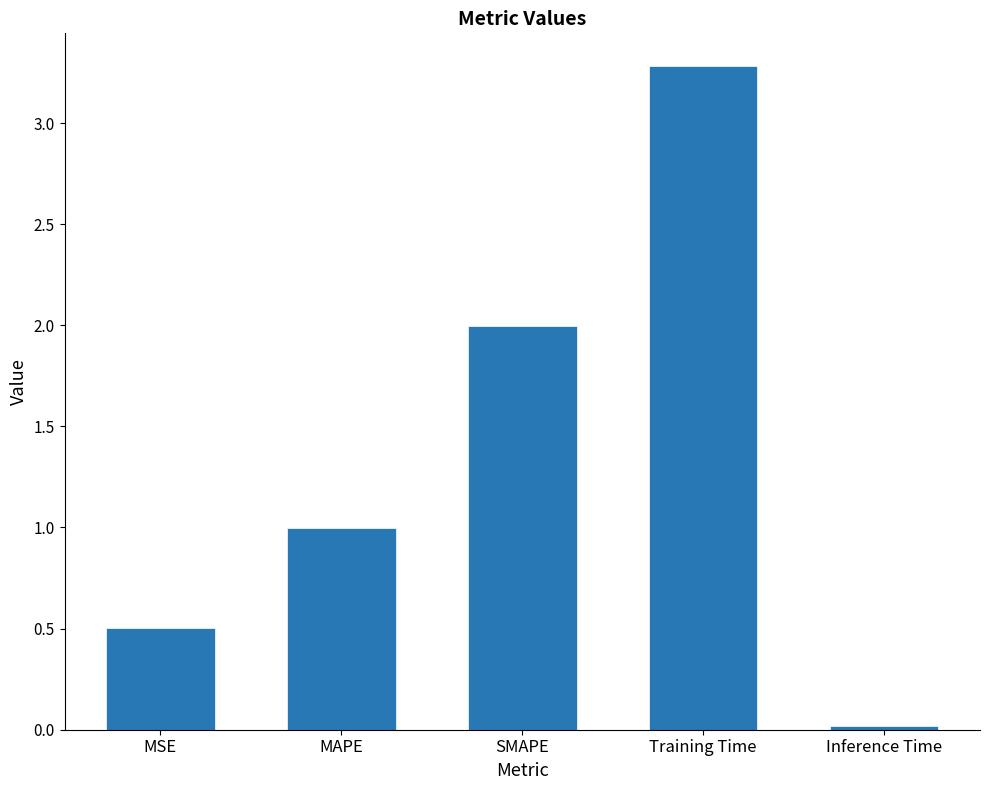

What is the change in value from MAPE to SMAPE?

+1.0